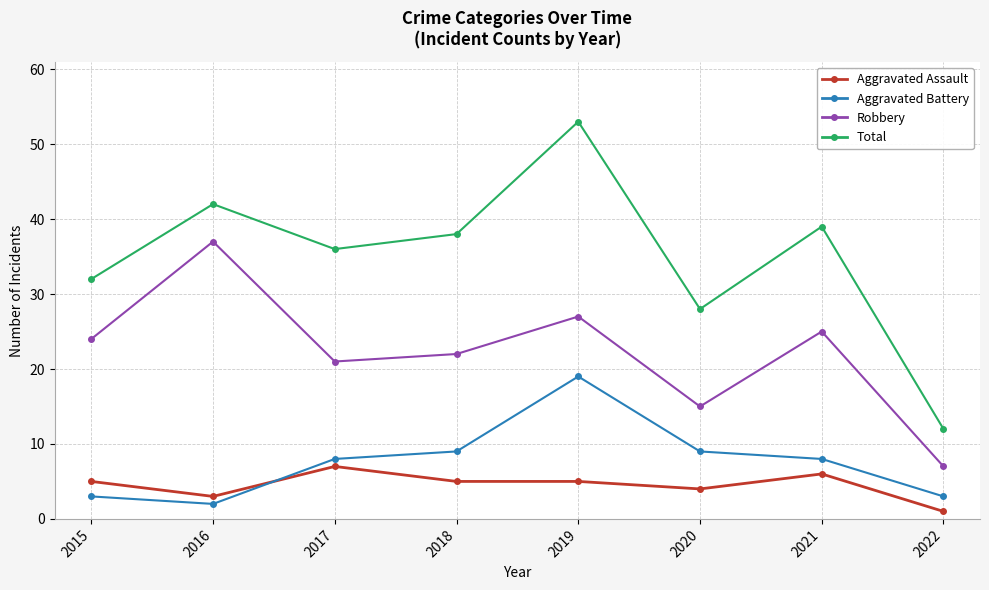

True or false: Aggravated Battery and Robbery intersect in this chart.

False